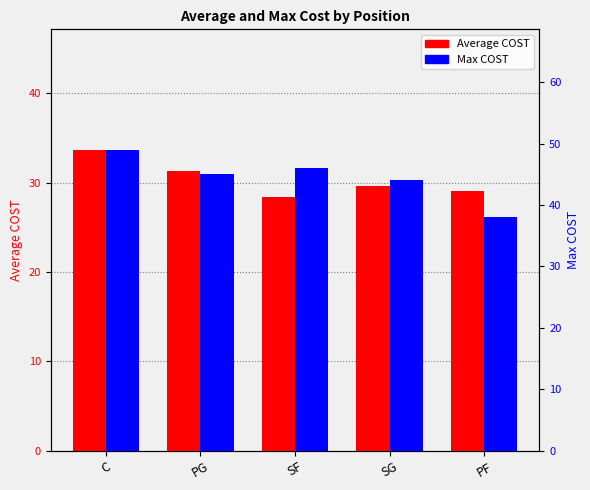

Which category has the highest value across all series?

C